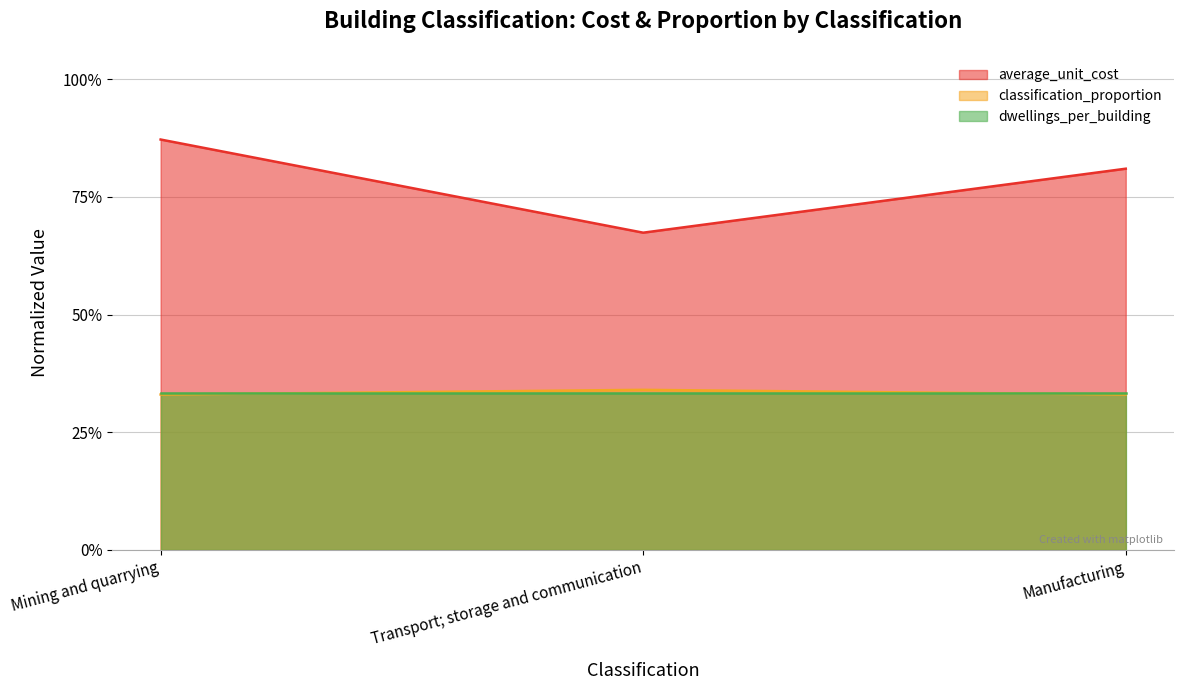

True or false: average_unit_cost has a value of 0.3 at Manufacturing.

False